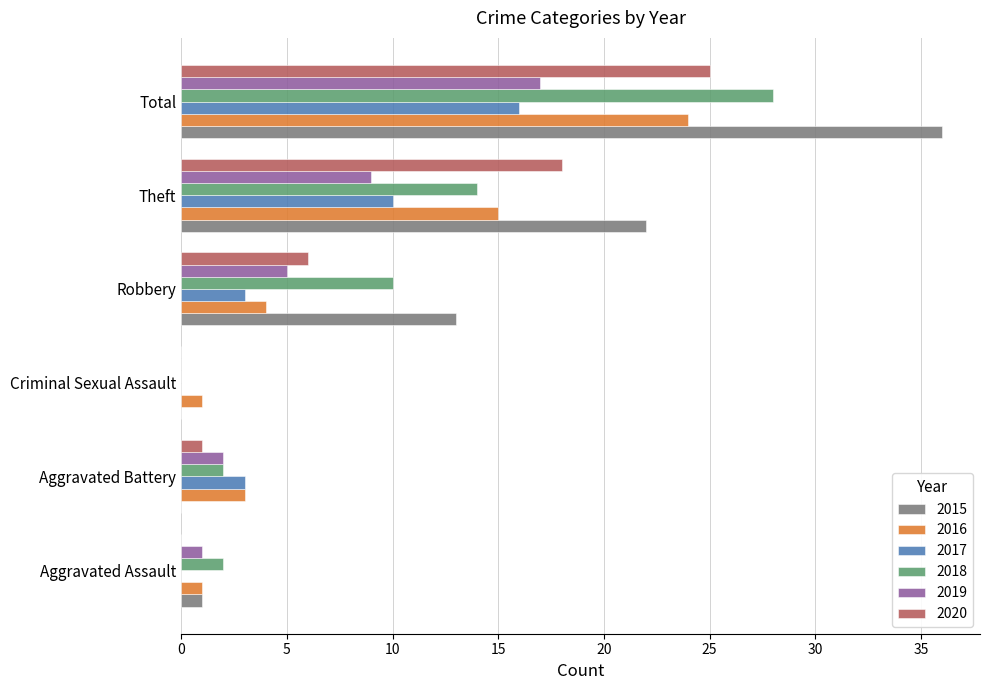

Which category has the highest value across all series?

Total